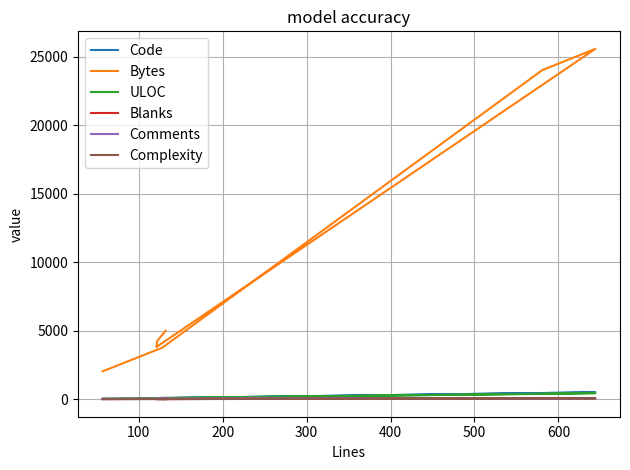

What is the value of the Comments point at the 5th from the left?

49